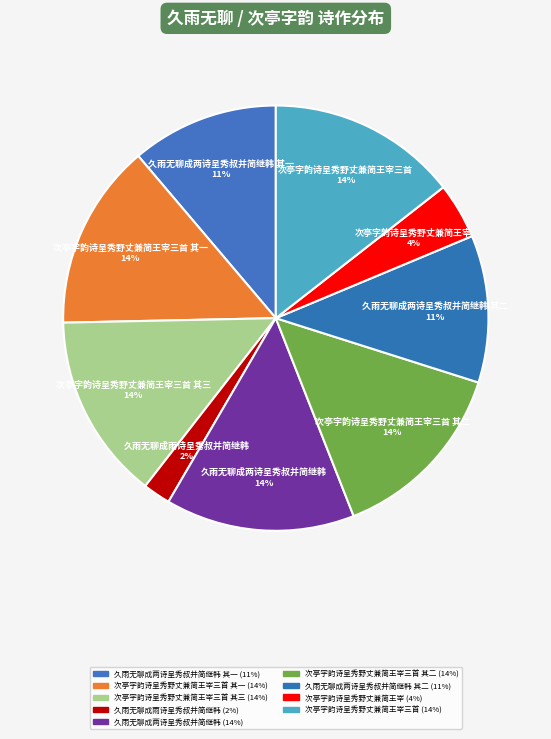

Is there any slice that represents more than half of the pie?

No